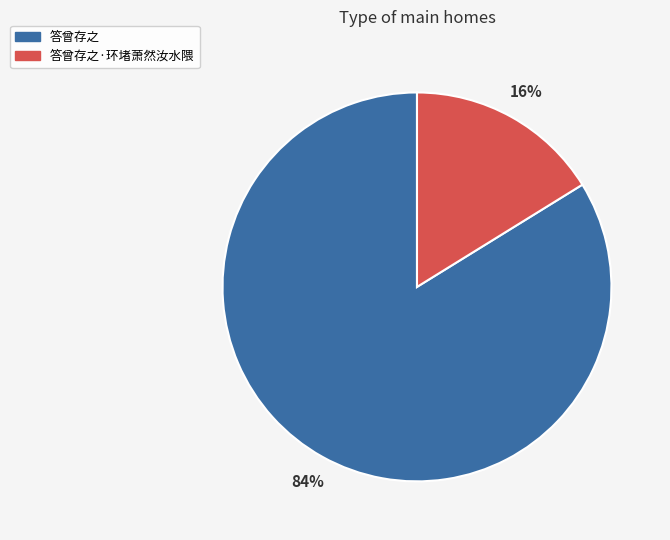

How many segments does this pie chart have?

2